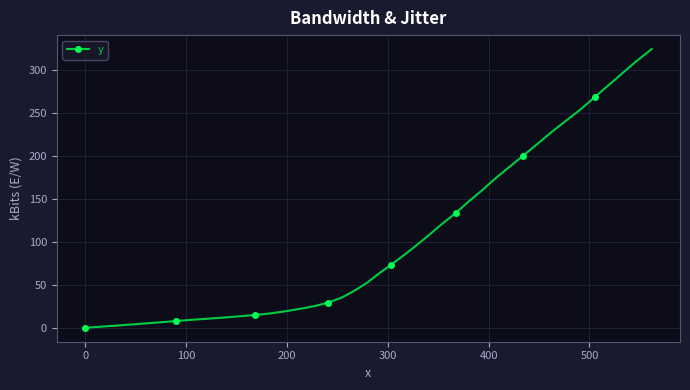

What is the greatest value displayed?

324.6